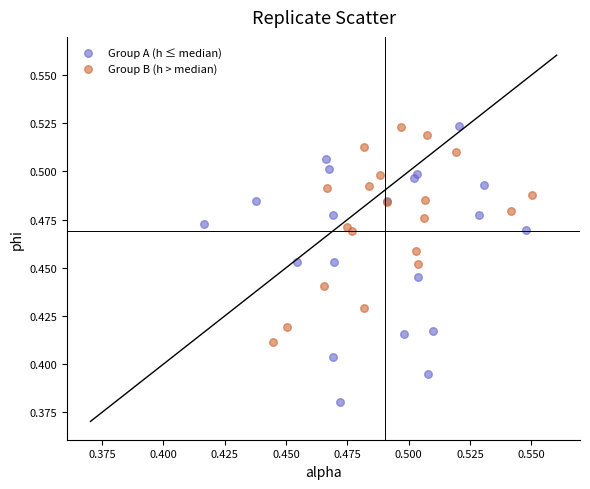

Which series has the largest Y range (max minus min)?

Group A (h ≤ median)